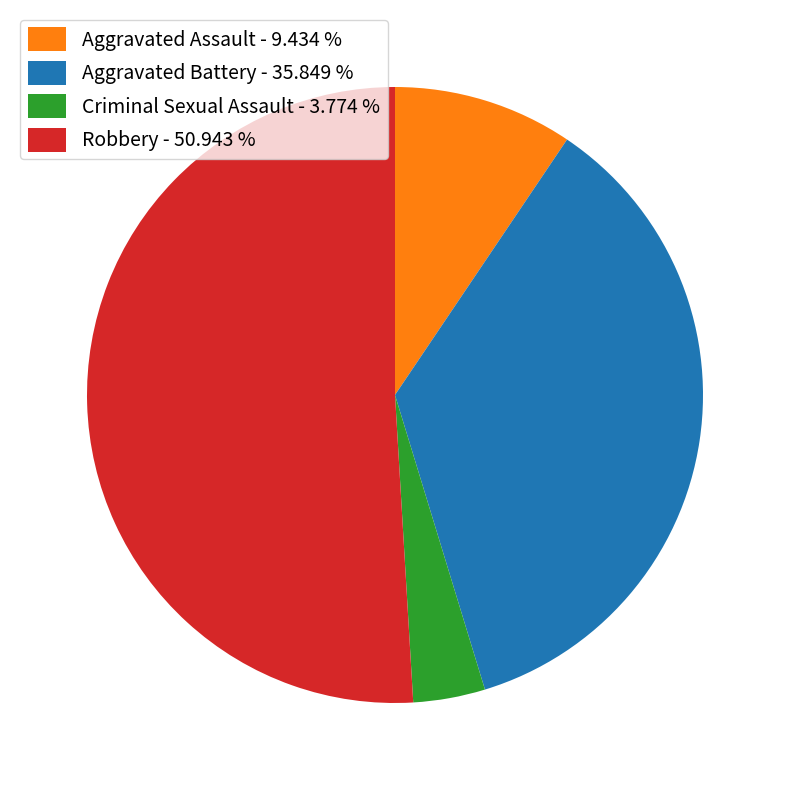

Combined, do Criminal Sexual Assault and Aggravated Battery account for over 50%?

No